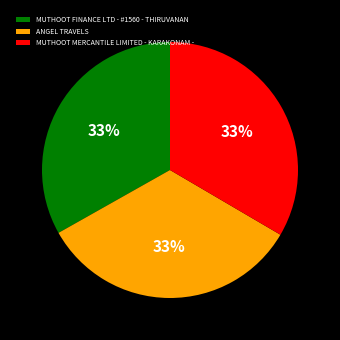

True or false: MUTHOOT FINANCE LTD - #1560 - THIRUVANAN accounts for 33% of the total.

True